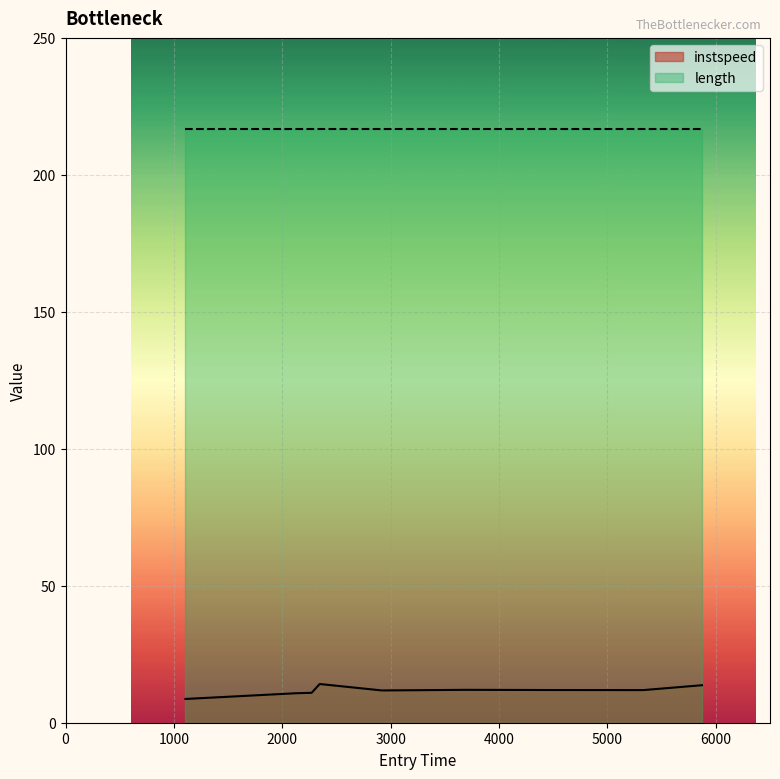

Is it true that the value at 2270.722880077375 is 6.5?

False